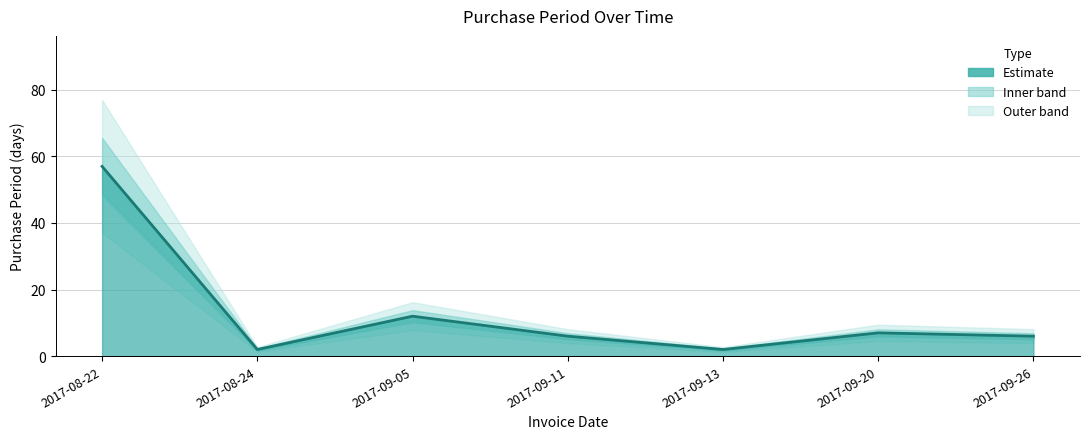

True or false: the data shows 101 at 2017-08-22.

False